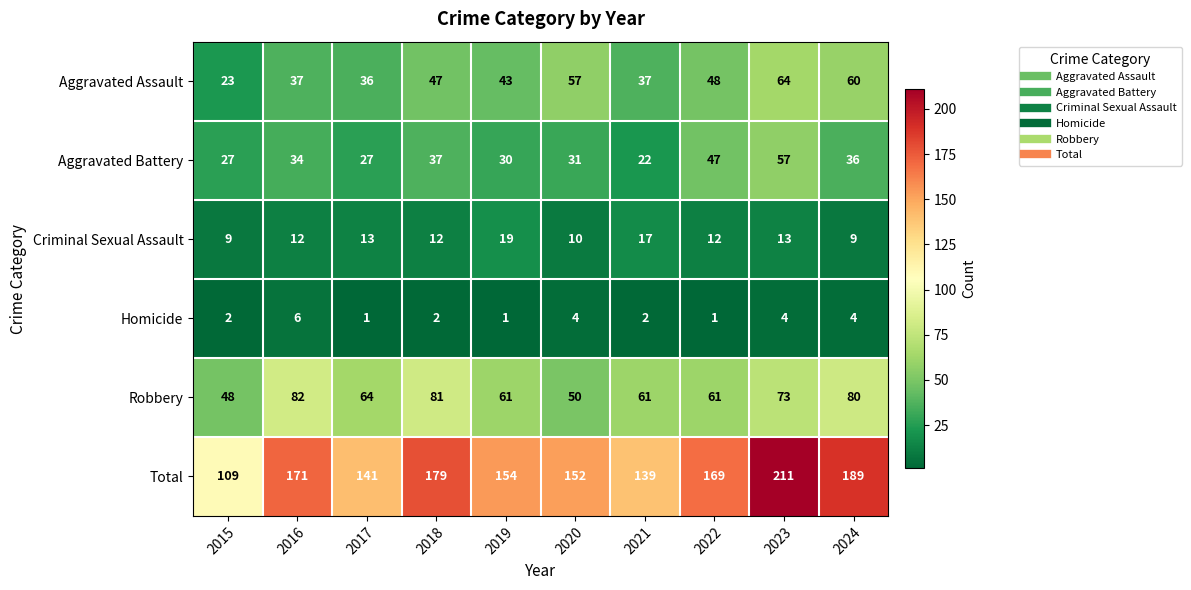

What is the average value of the Robbery series?

66